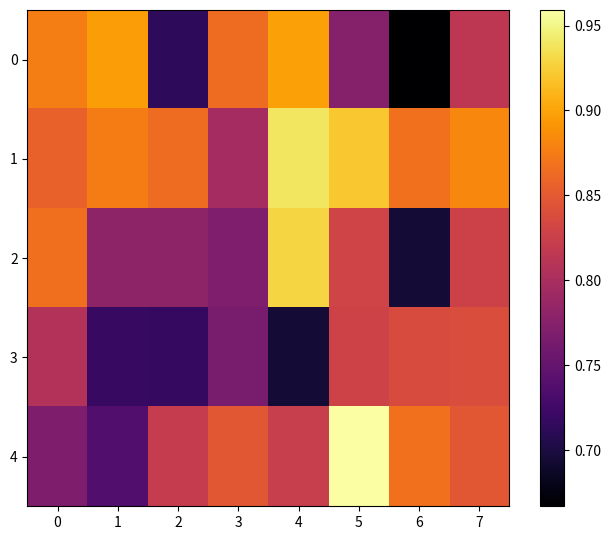

Reading left to right, list all the values displayed in this chart.

0: 0=0.9	1=0.9	2=0.7	3=0.9	4=0.9	5=0.8	6=0.7	7=0.8
1: 0=0.9	1=0.9	2=0.9	3=0.8	4=0.9	5=0.9	6=0.9	7=0.9
2: 0=0.9	1=0.8	2=0.8	3=0.8	4=0.9	5=0.8	6=0.7	7=0.8
3: 0=0.8	1=0.7	2=0.7	3=0.8	4=0.7	5=0.8	6=0.8	7=0.8
4: 0=0.8	1=0.7	2=0.8	3=0.8	4=0.8	5=1.0	6=0.9	7=0.8